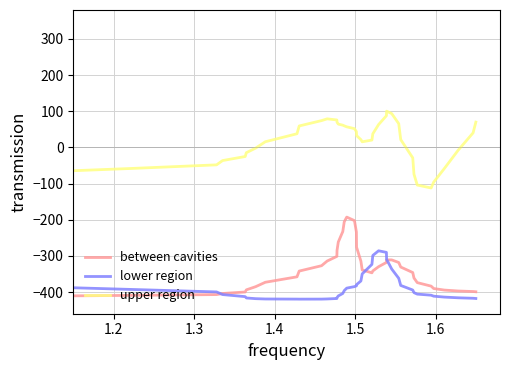

What is the difference between the maximum and second lowest values in the upper region series?

204.3